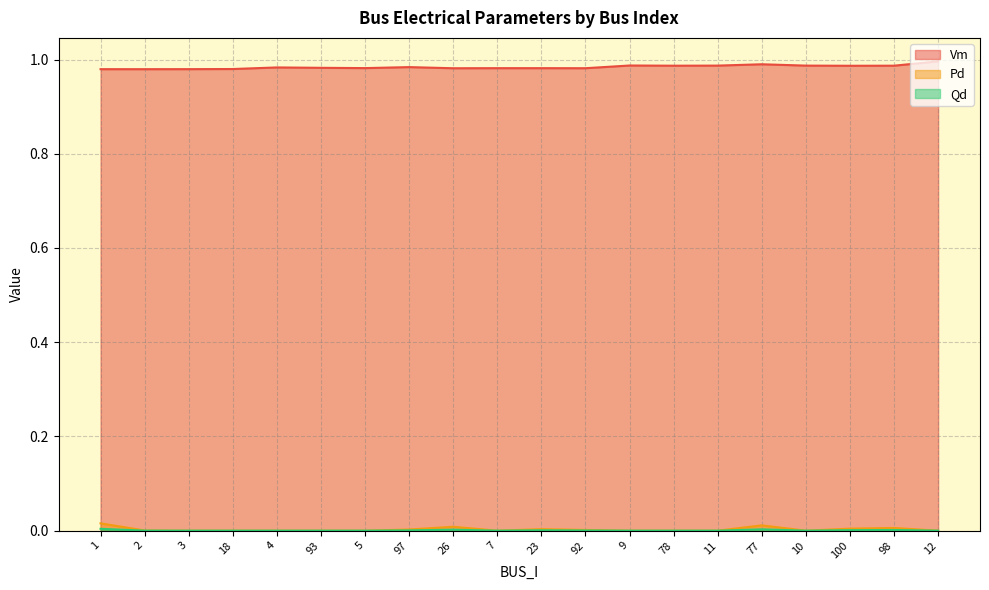

Which series has the largest total across all categories?

Vm